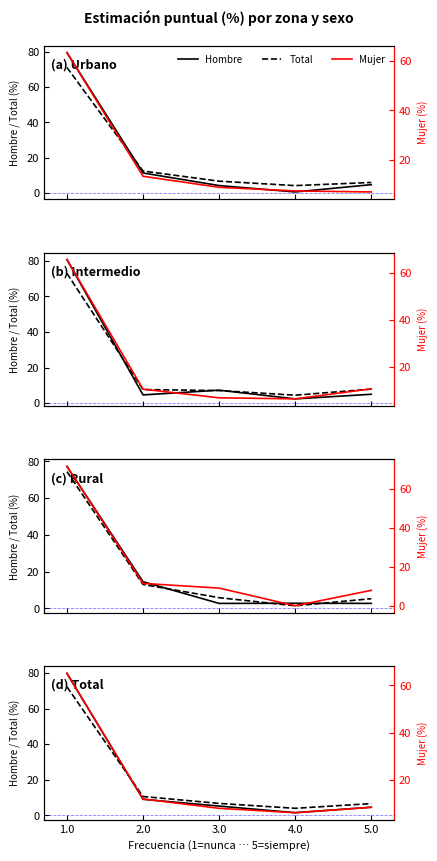

The Mujer series shows 109.9 at 1.0. True or false?

False